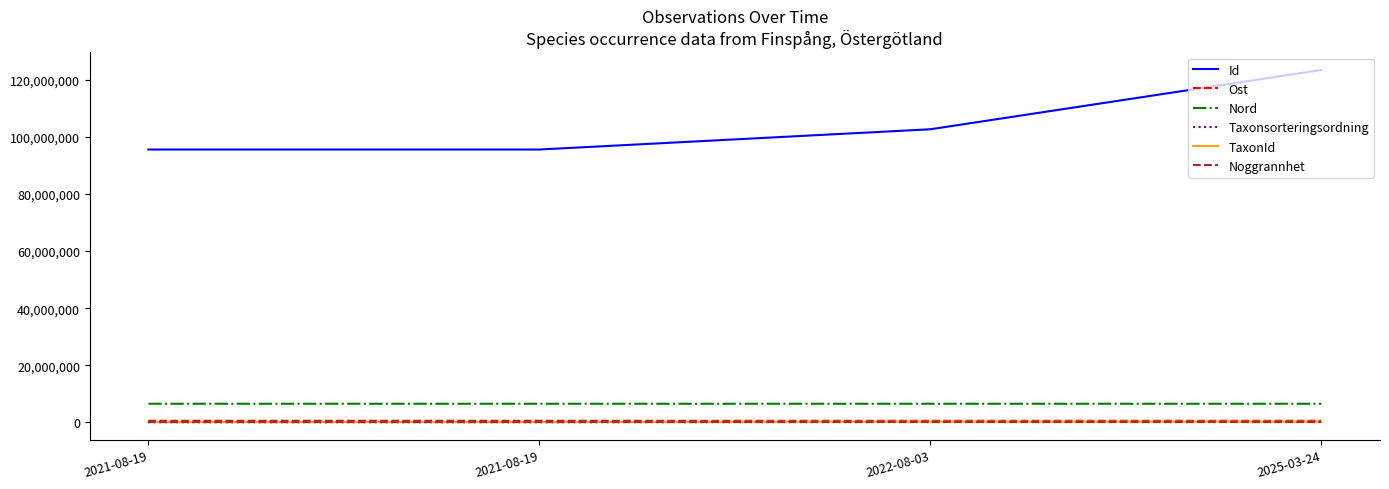

True or false: Id and Nord cross at least once.

False